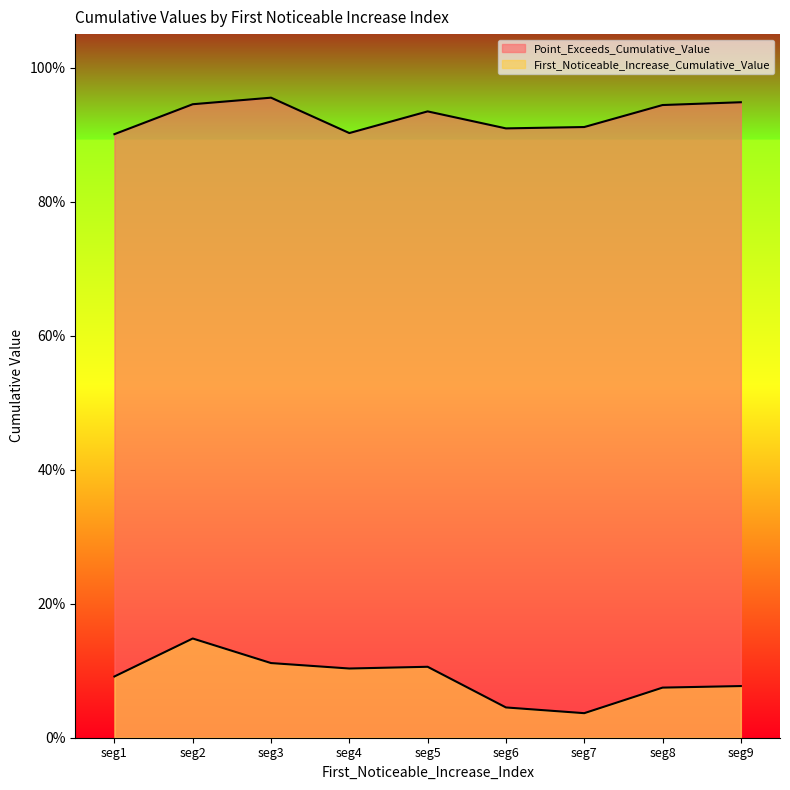

True or false: Point_Exceeds_Cumulative_Value and First_Noticeable_Increase_Cumulative_Value cross at least once.

False